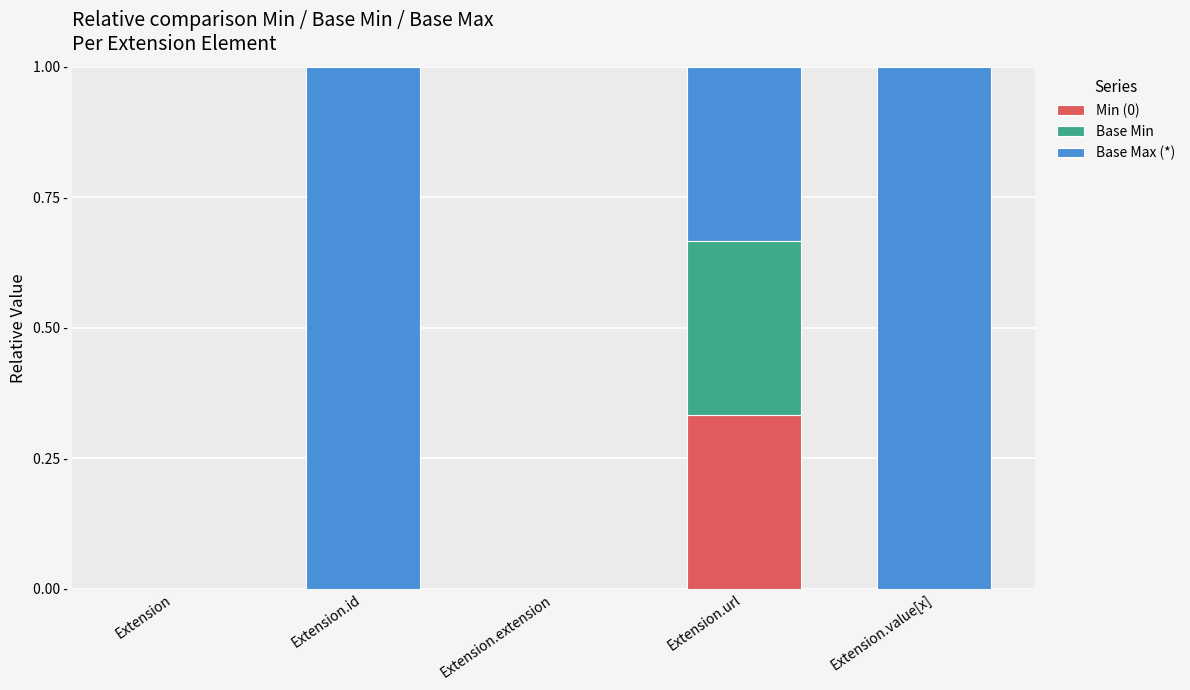

Which category has the highest value in the Min (0) series?

Extension.url